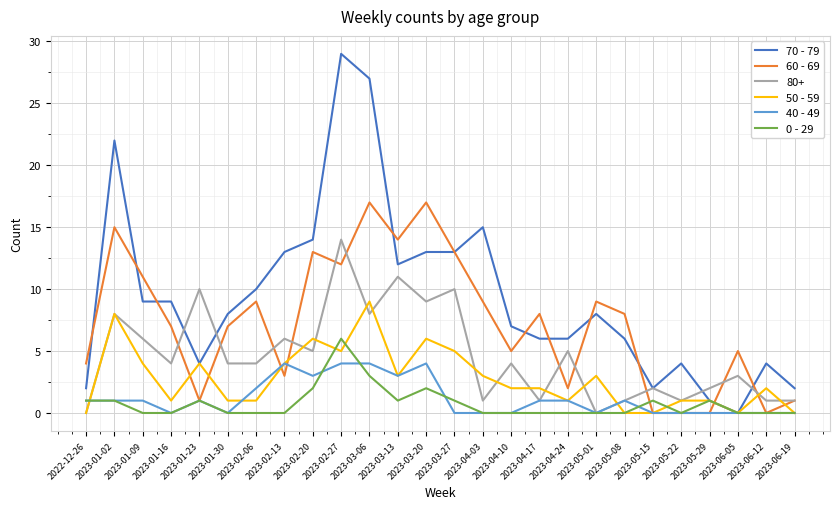

At which category is the sum across all series the highest?

2023-02-27